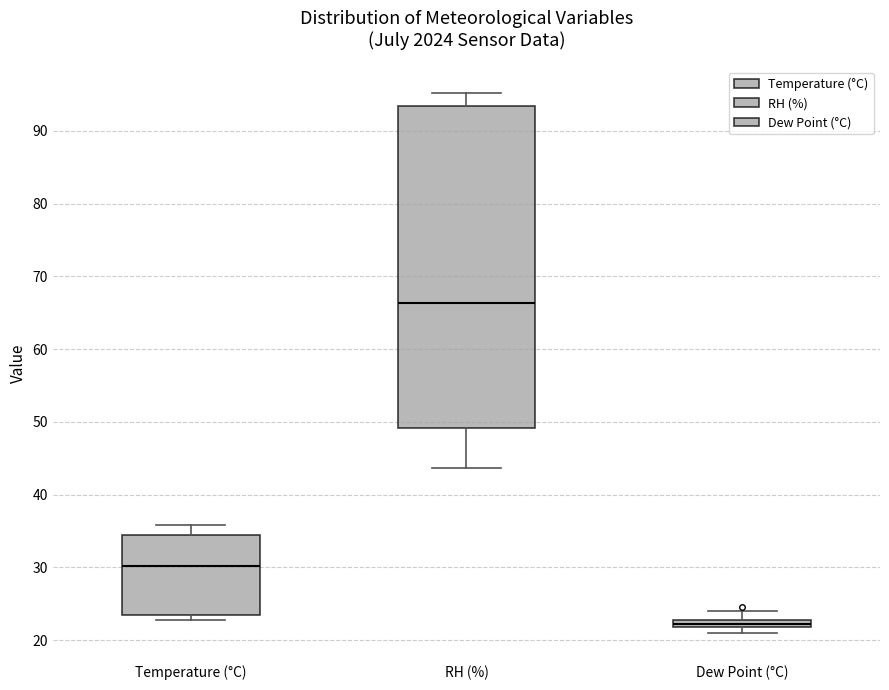

Which box has the lowest median line?

Dew Point (°C)